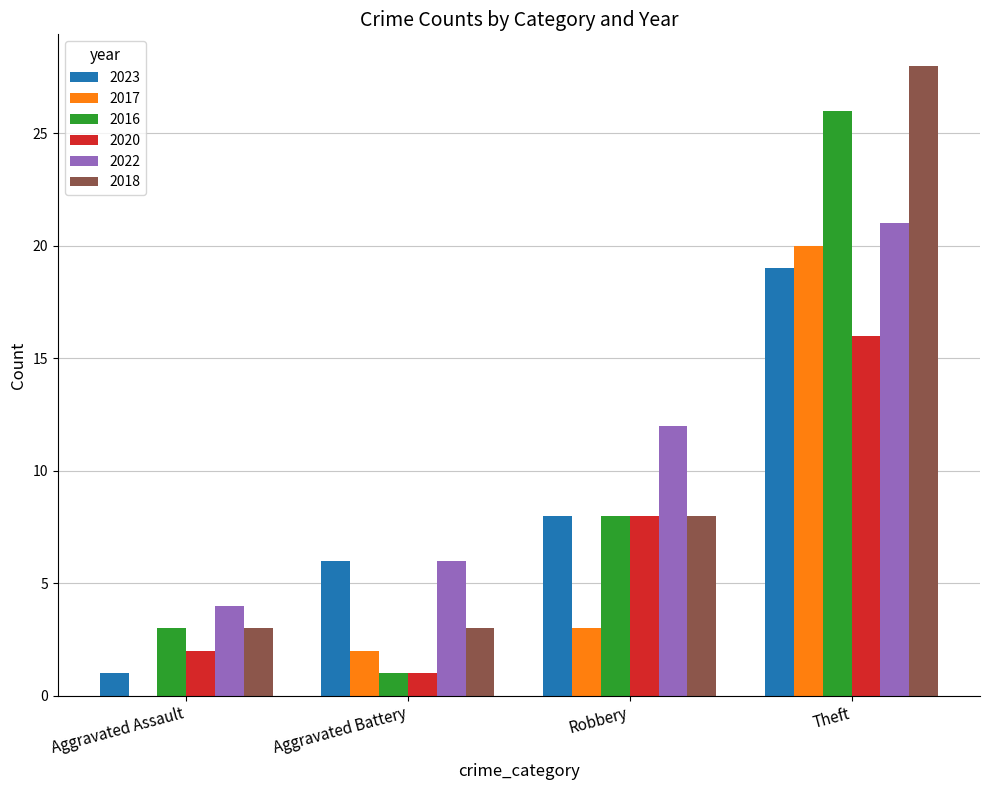

The 2018 series shows 5 at Aggravated Assault. True or false?

False